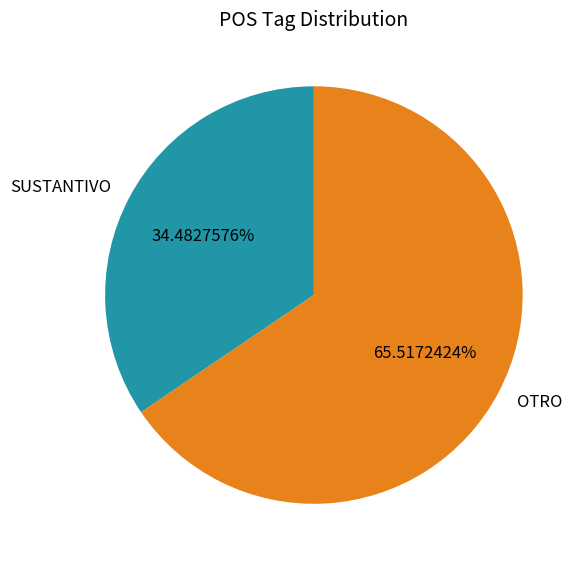

Rank the categories by value from lowest to highest.

SUSTANTIVO, OTRO